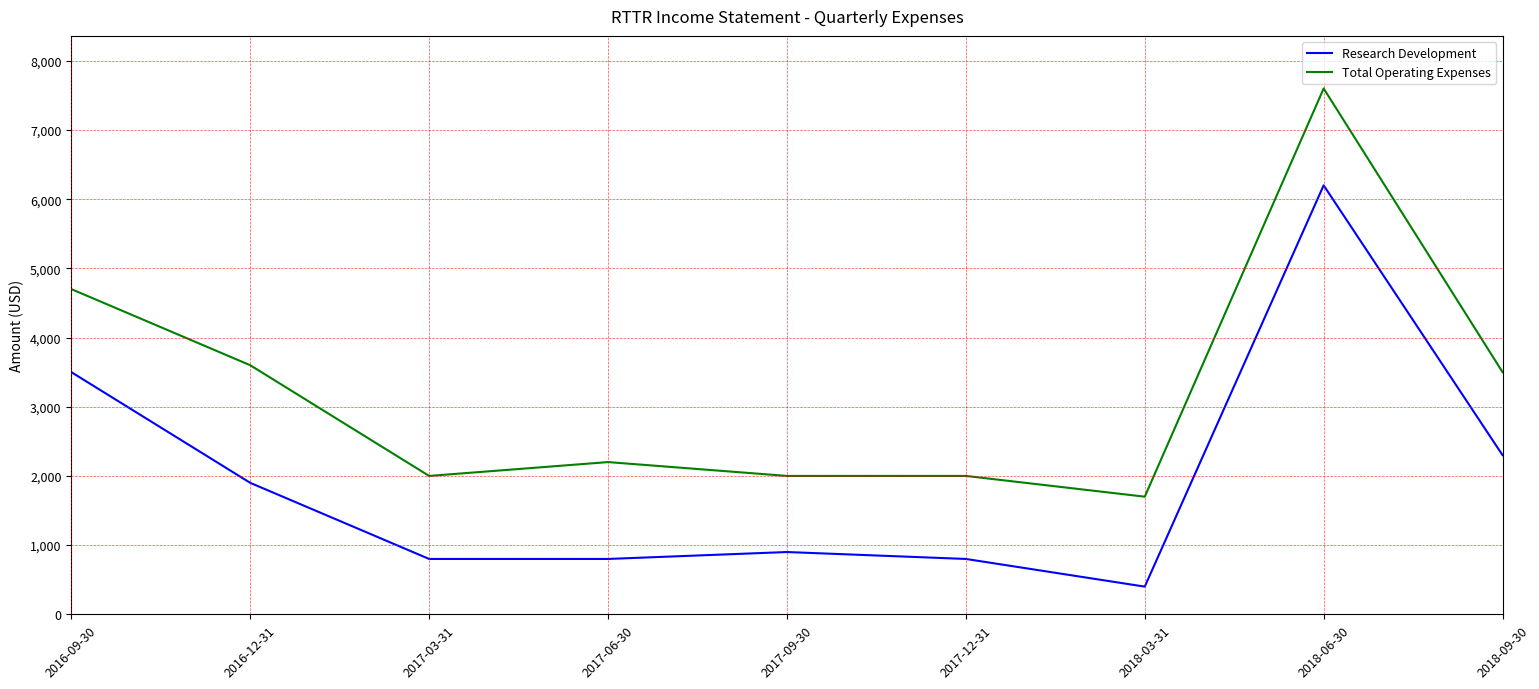

Which series changed the most between 2016-12-31 and 2018-06-30?

Research Development